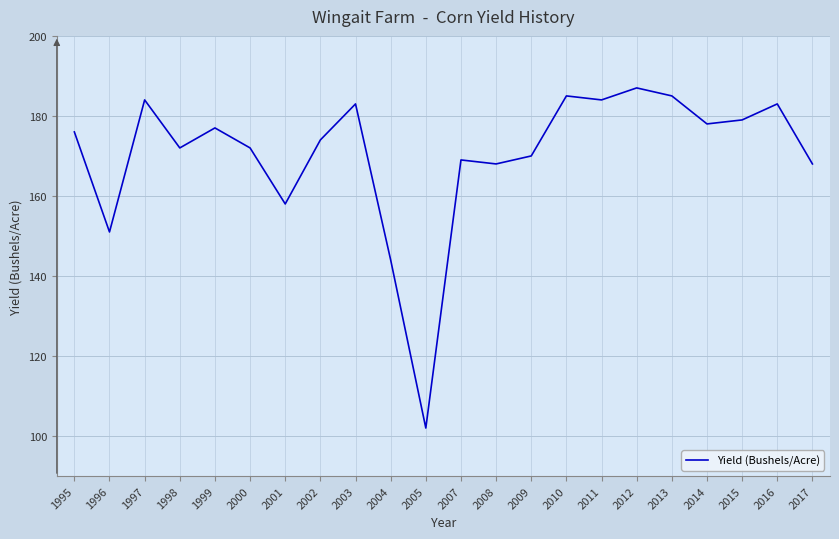

Reading left to right, list all the values displayed in this chart.

176	151	184	172	177	172	158	174	183	144	102	169	168	170	185	184	187	185	178	179	183	168